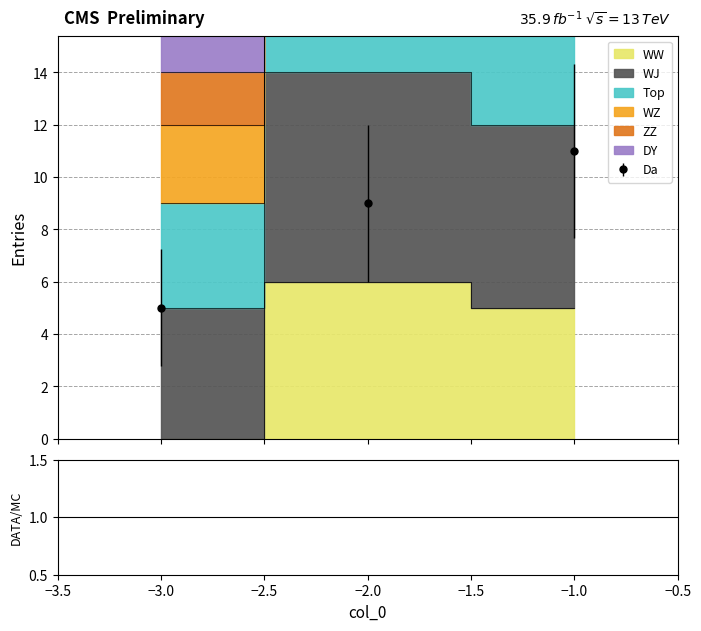

Which has a higher value, -1 or -2?

-2